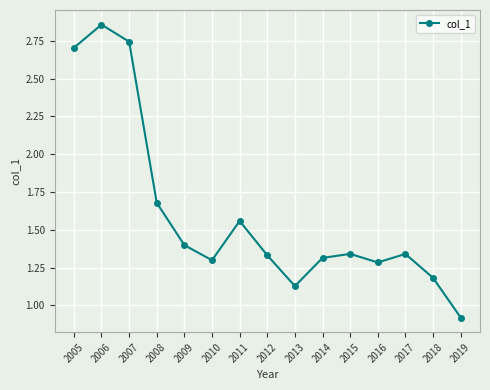

Which category has the highest value across all series?

2006